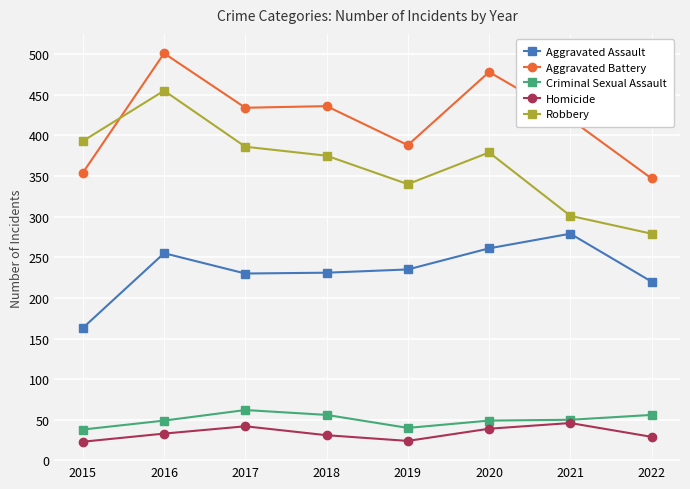

Where does the Aggravated Assault series first go above 235?

2016